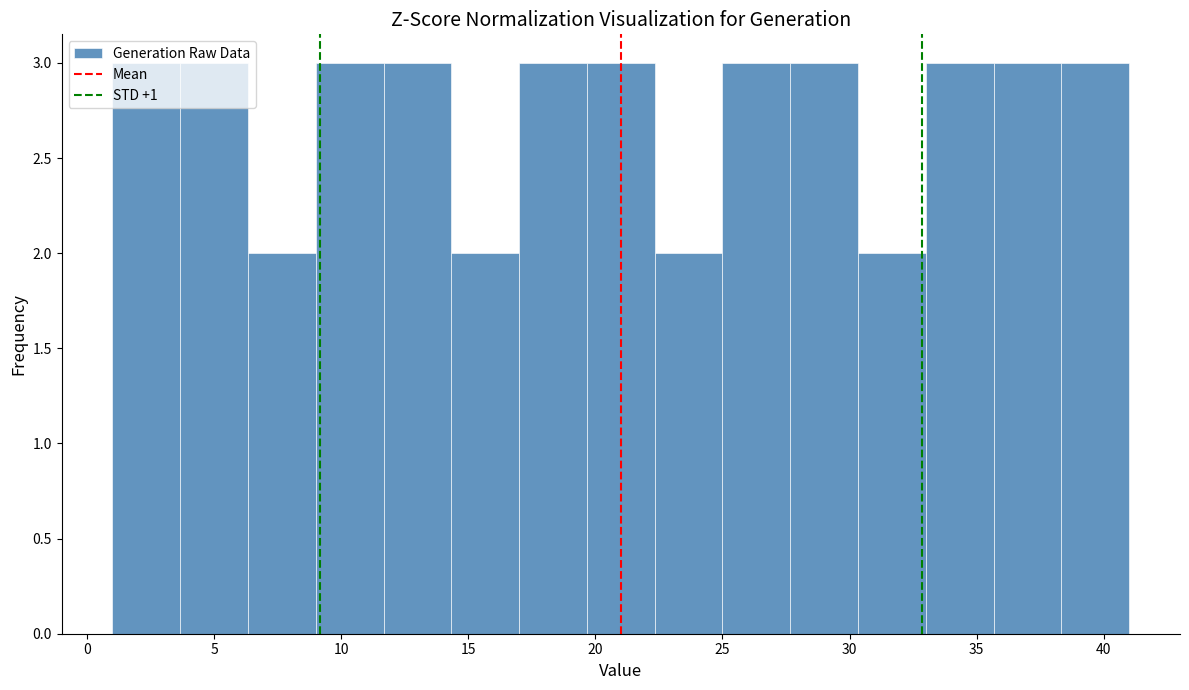

Reading left to right, list every bar in this chart as the range it spans on the x-axis followed by its height. Neither the bar edges nor the heights are printed on the chart, so give them approximately, as read against the axes.

1.0 to 3.5: 3
3.5 to 6.5: 3
6.5 to 9.0: 2
9.0 to 11.5: 3
11.5 to 14.5: 3
14.5 to 17.0: 2
17.0 to 19.5: 3
19.5 to 22.5: 3
22.5 to 25.0: 2
25.0 to 27.5: 3
27.5 to 30.5: 3
30.5 to 33.0: 2
33.0 to 35.5: 3
35.5 to 38.5: 3
38.5 to 41.0: 3